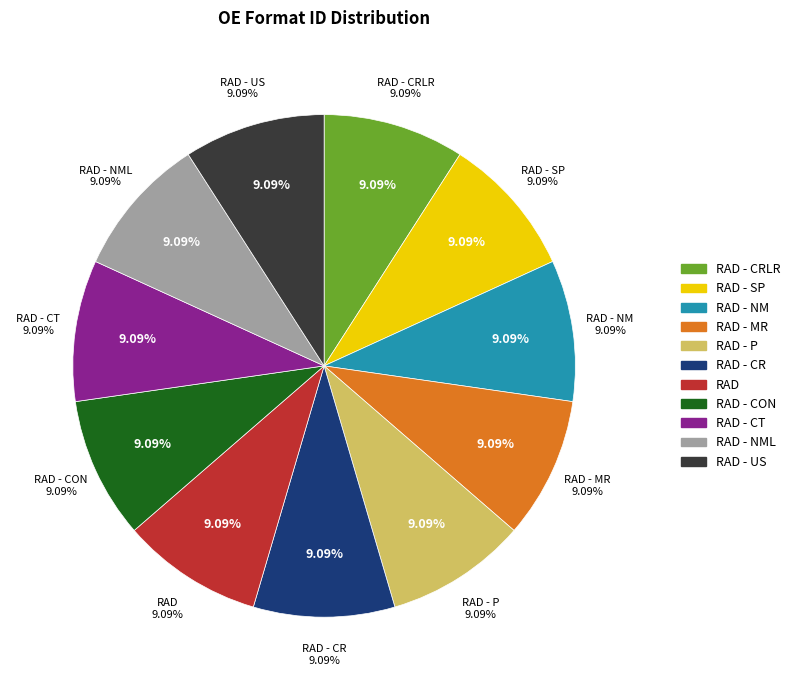

The RAD - MR slice represents 9% of the pie. True or false?

True